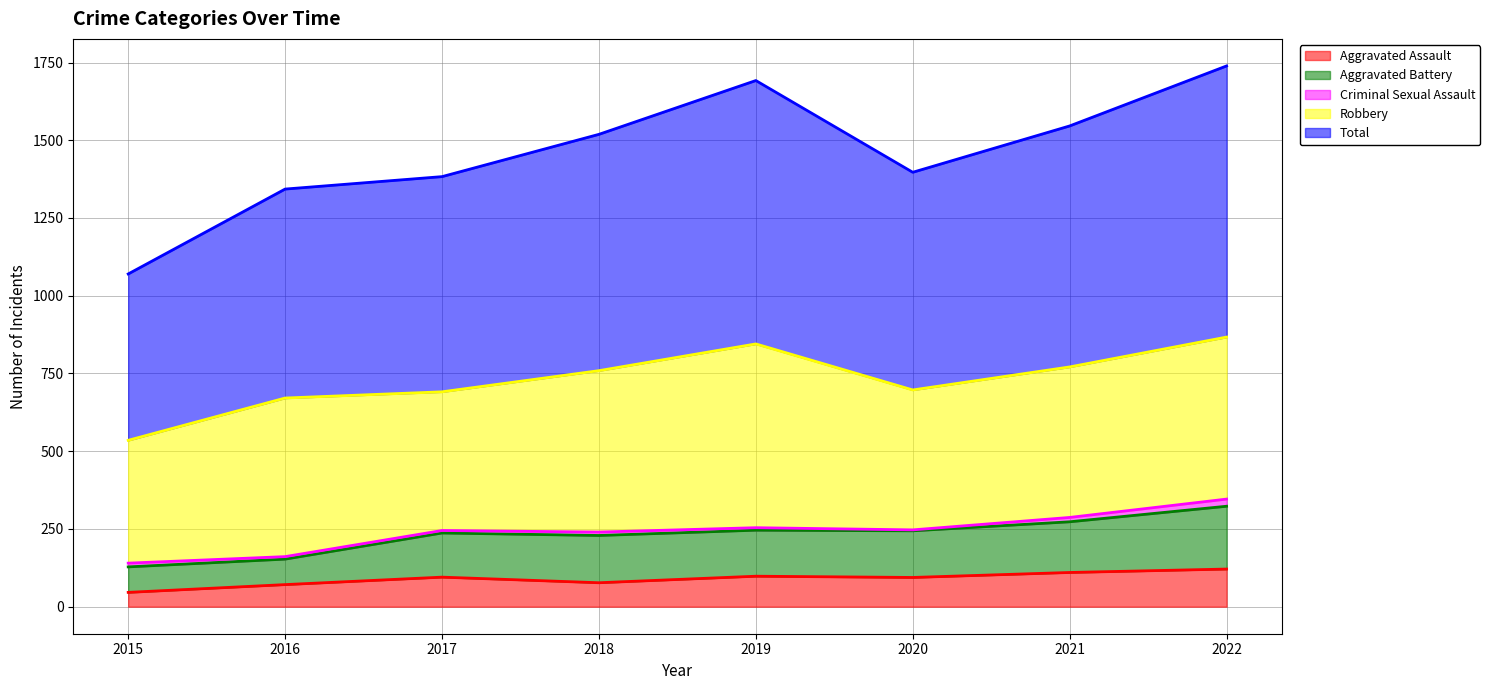

What is the sum of all Aggravated Assault values?

712